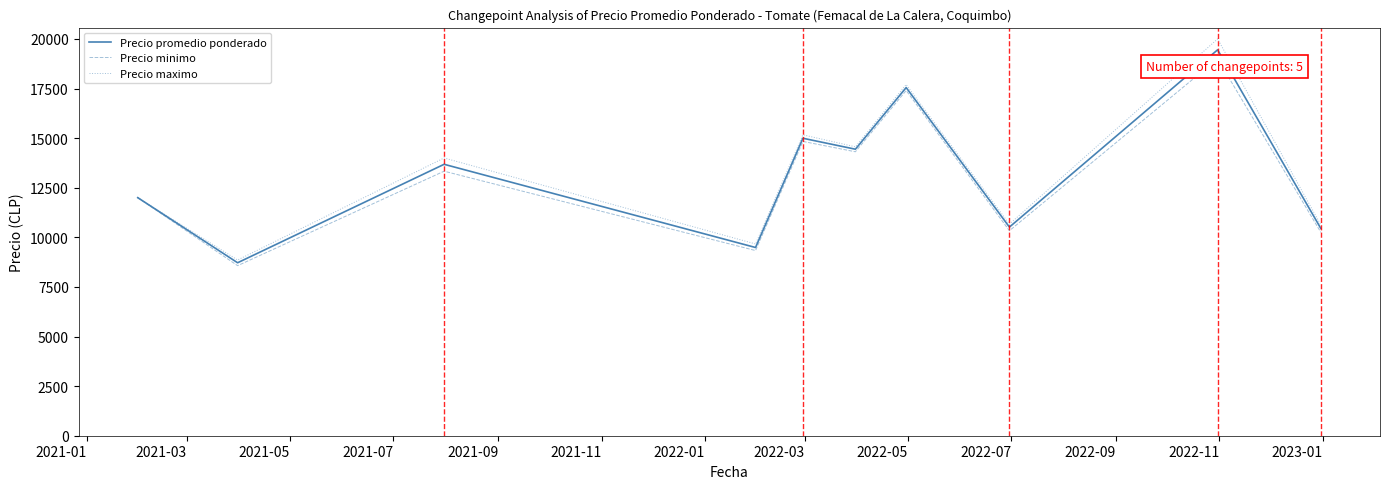

Does the chart display data point markers on the line(s)?

No